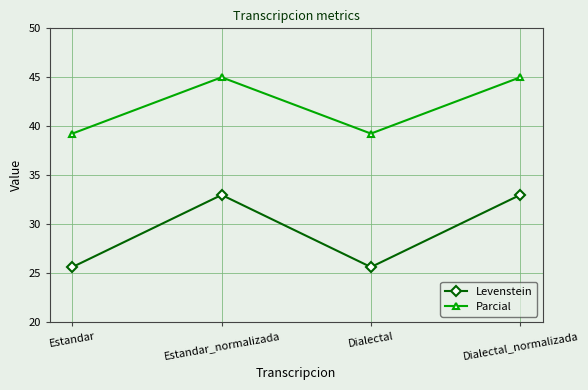

How many lines are shown in the chart?

2